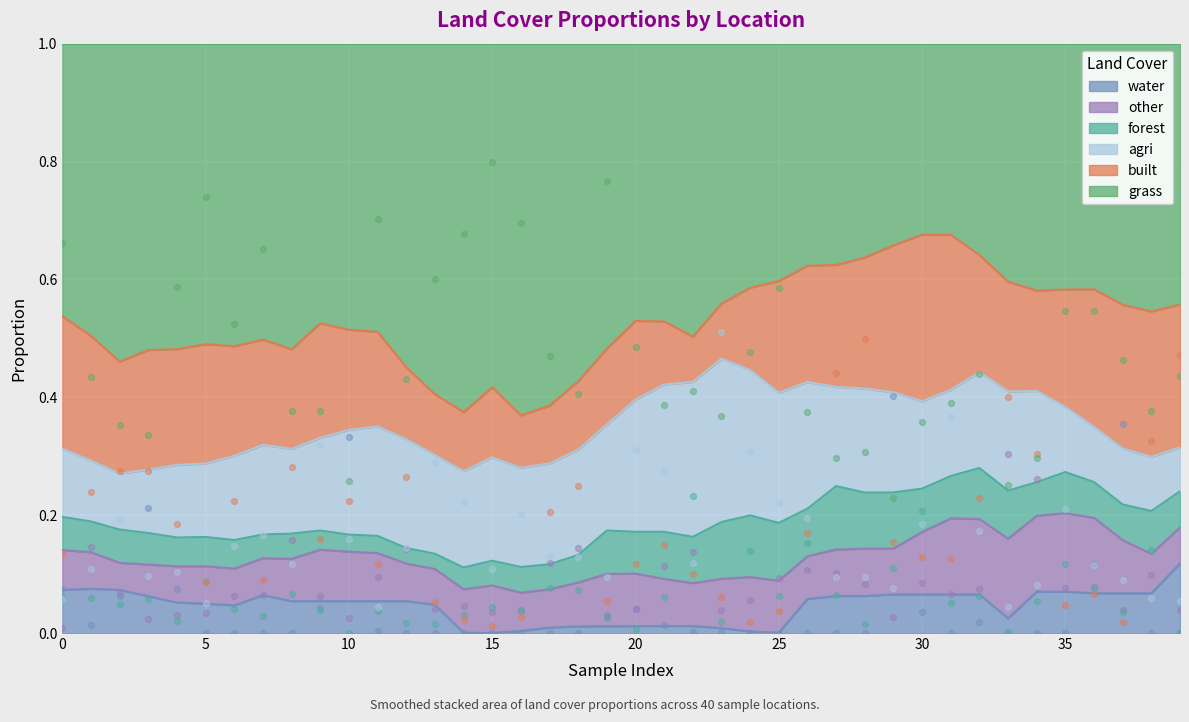

Which series has the largest Y range (max minus min)?

grass